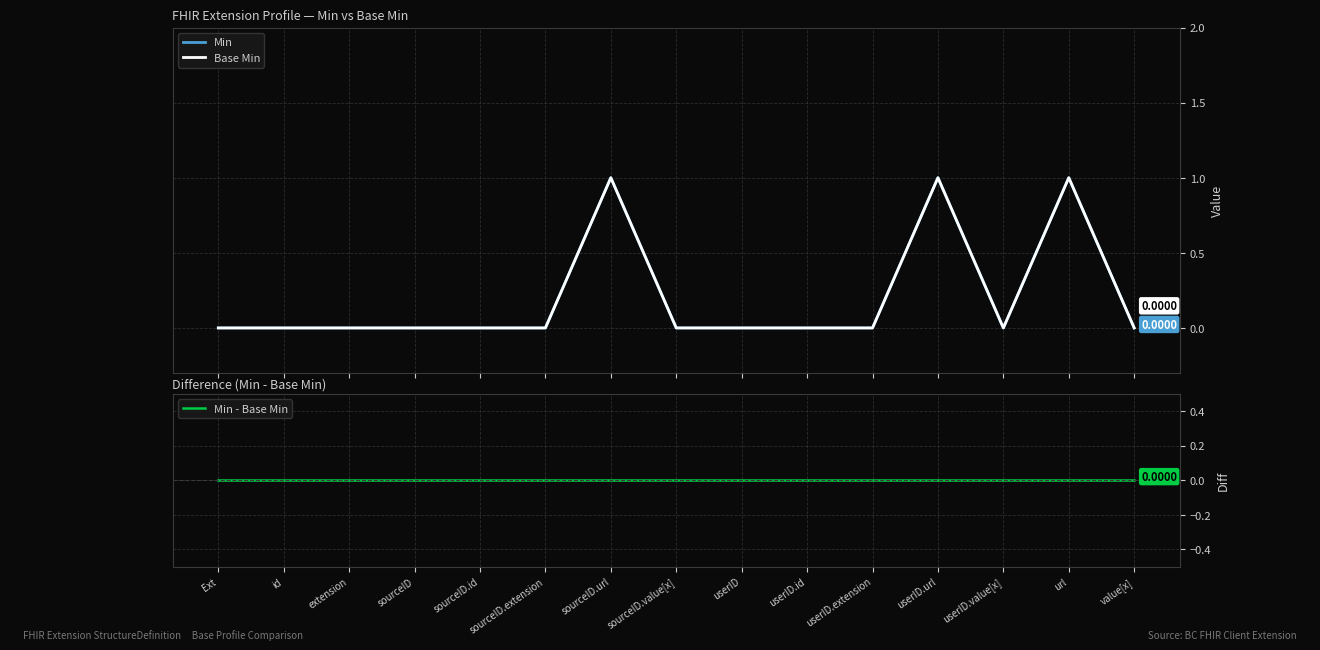

How many interior local peaks does the Min series have?

3